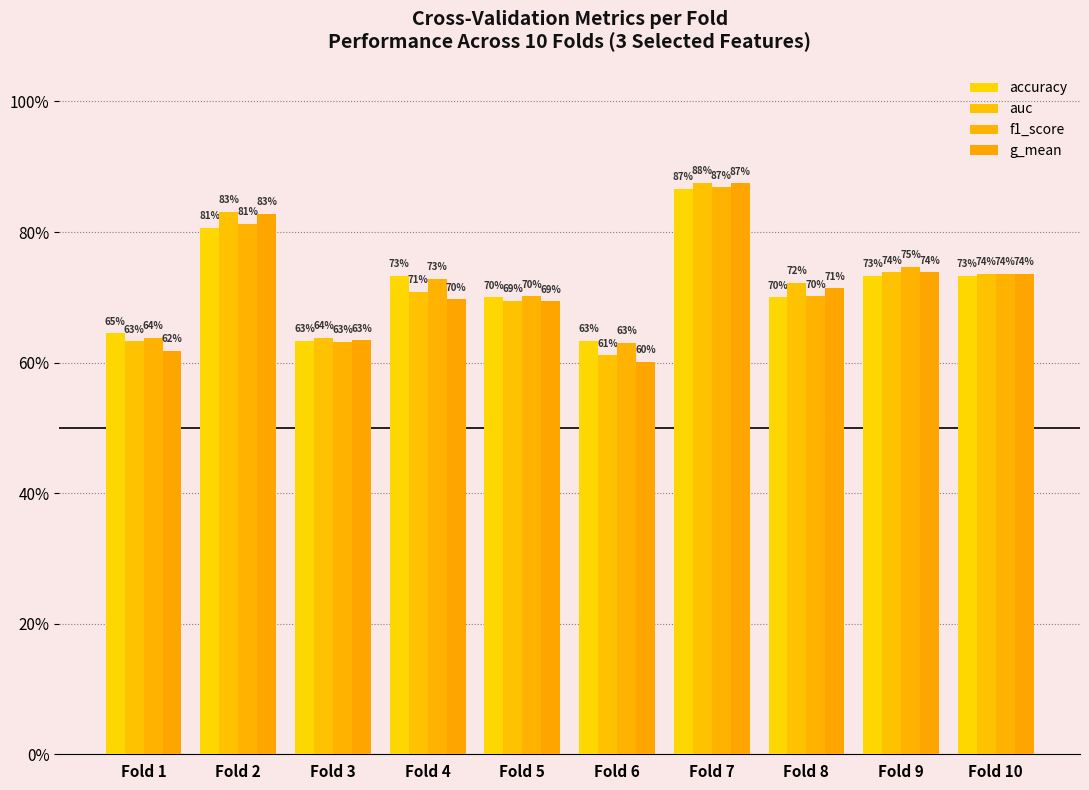

Are the bars horizontal?

No